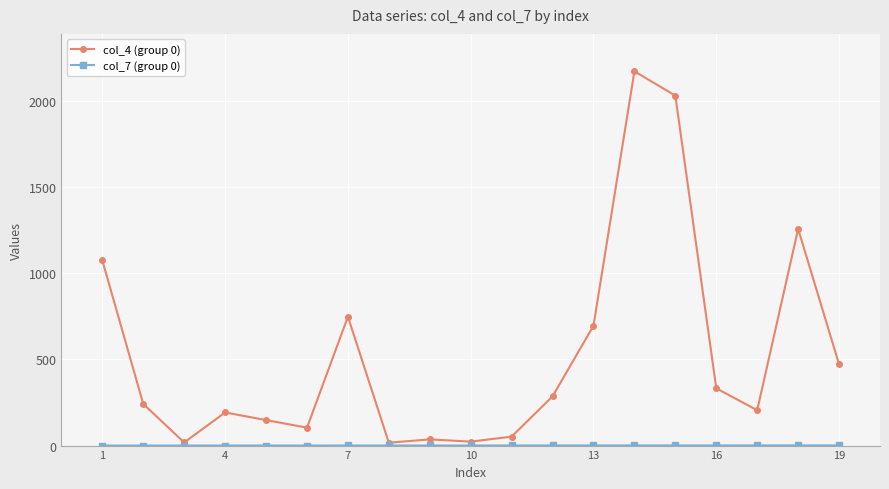

Which series has the largest total across all categories?

col_4 (group 0)